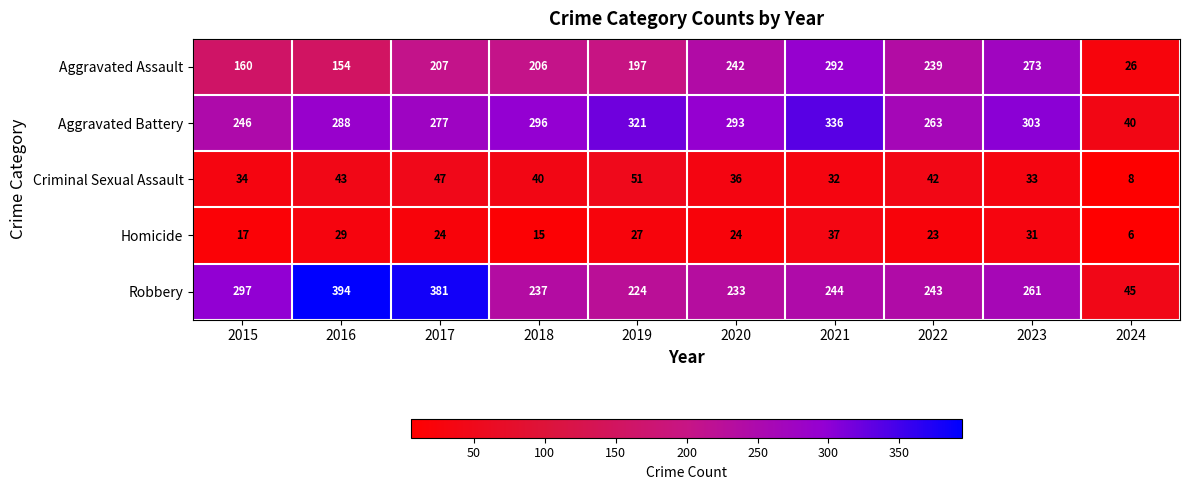

Between 2015 and 2022, which series saw the biggest shift?

Aggravated Assault